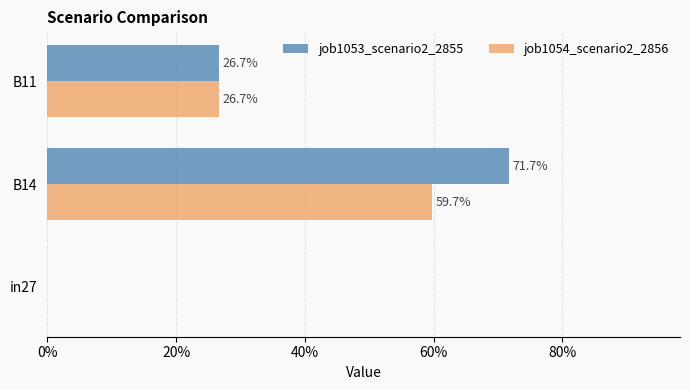

Which series has the largest total across all categories?

job1053_scenario2_2855